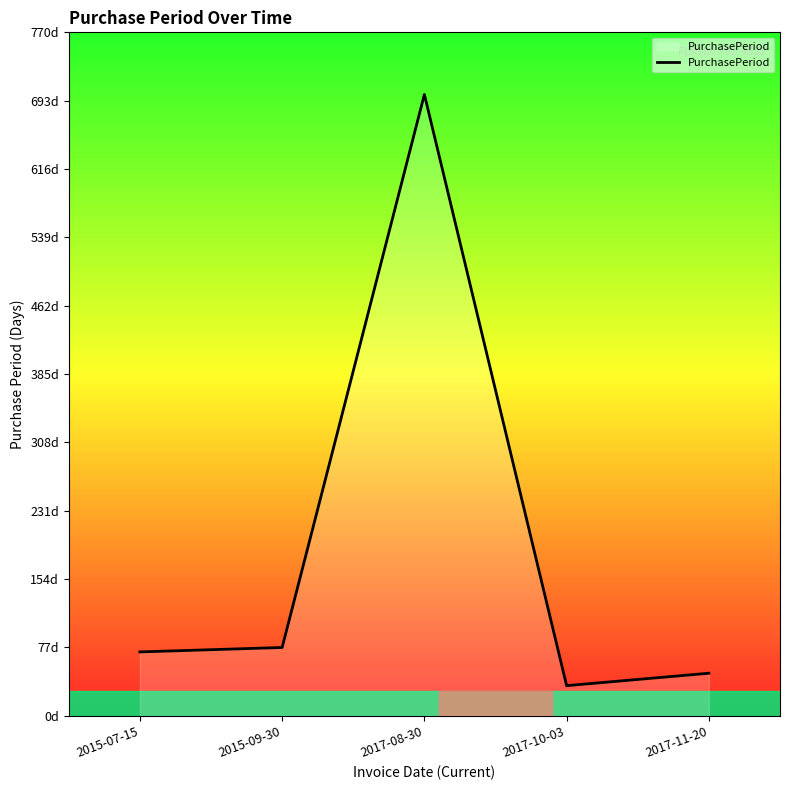

Is this an area chart (filled region under the line)?

Yes